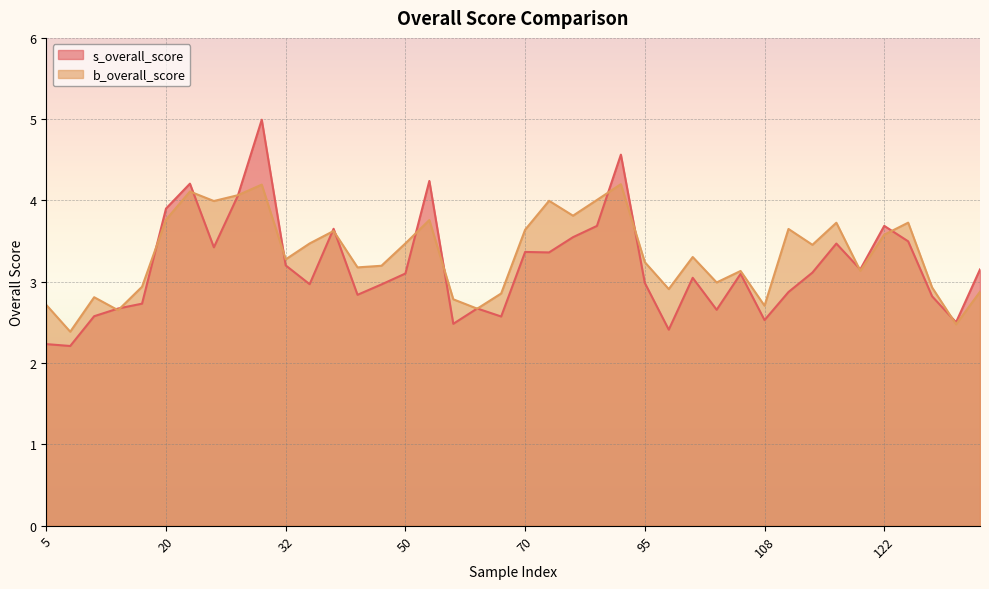

How many intersections are there between b_overall_score and s_overall_score?

17